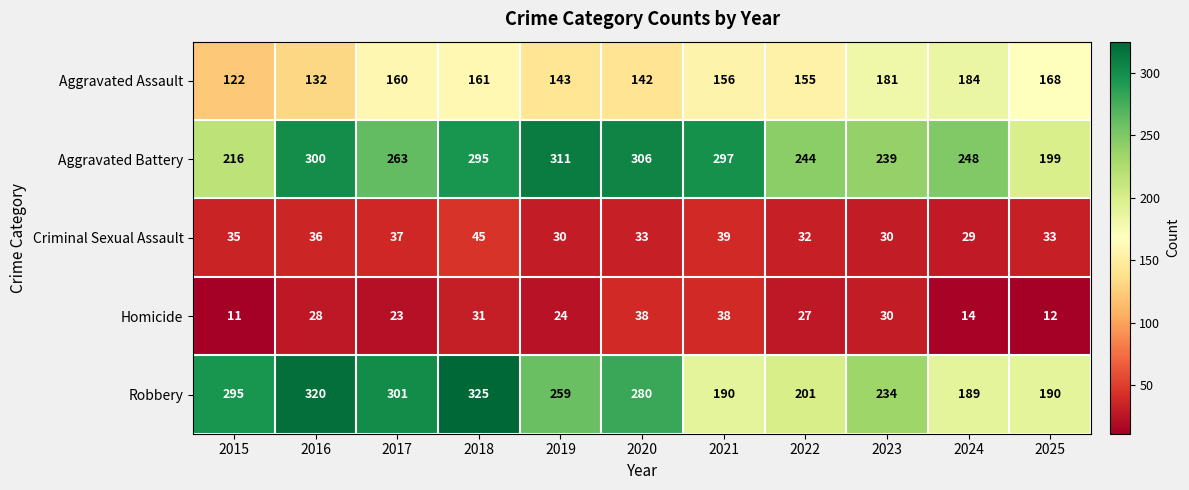

The Homicide series shows 34 at 2019. True or false?

False